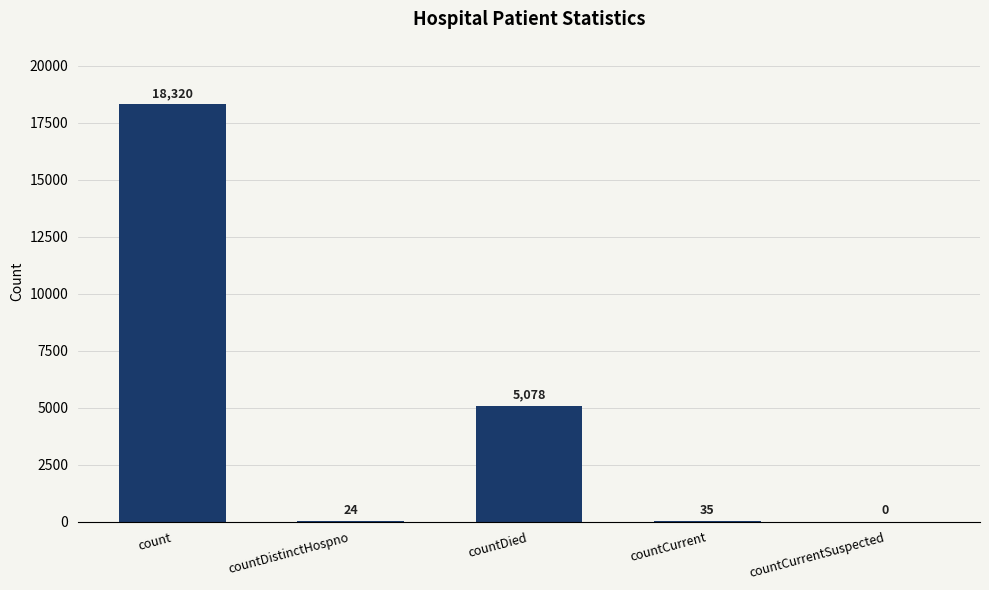

Reading left to right, extract all data points from this chart.

18320	24	5078	35	0